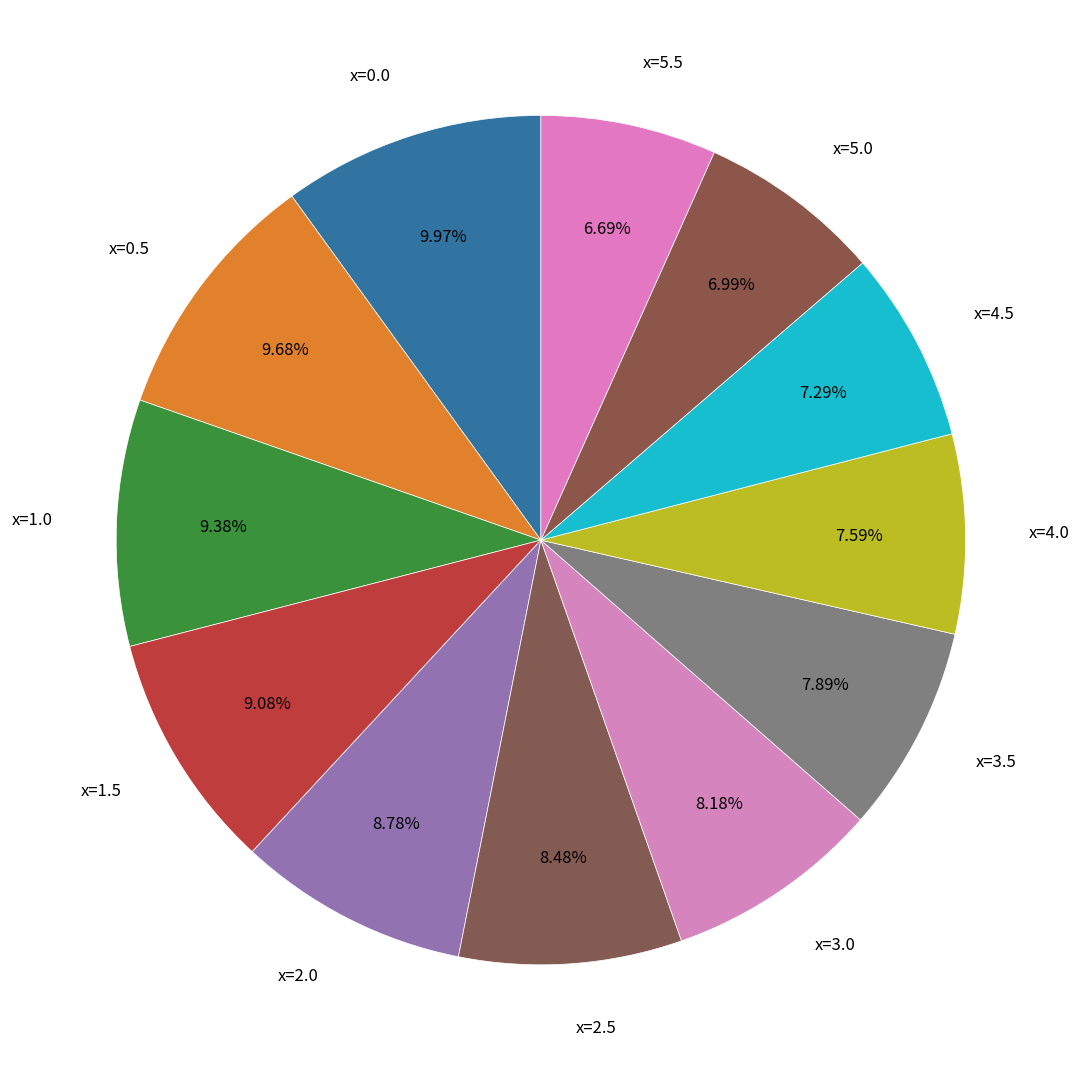

The x=1.5 slice represents 9% of the pie. True or false?

True